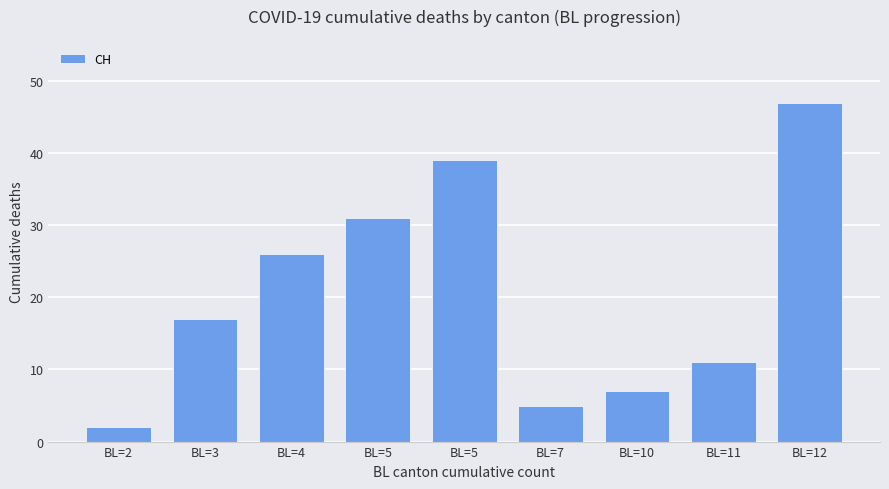

Which category has the lowest value across all series?

BL=2